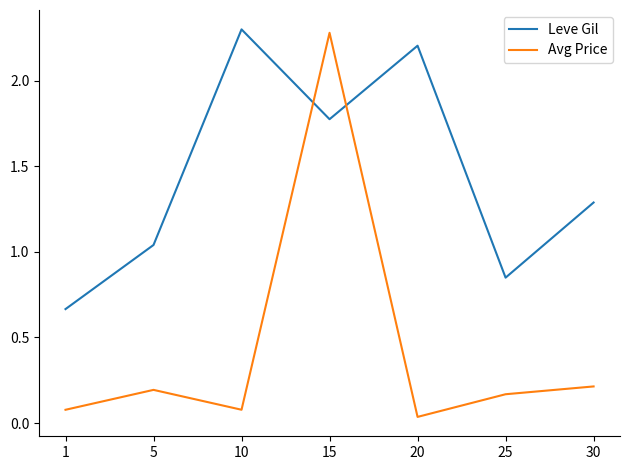

At which label does Leve Gil first exceed 1?

5